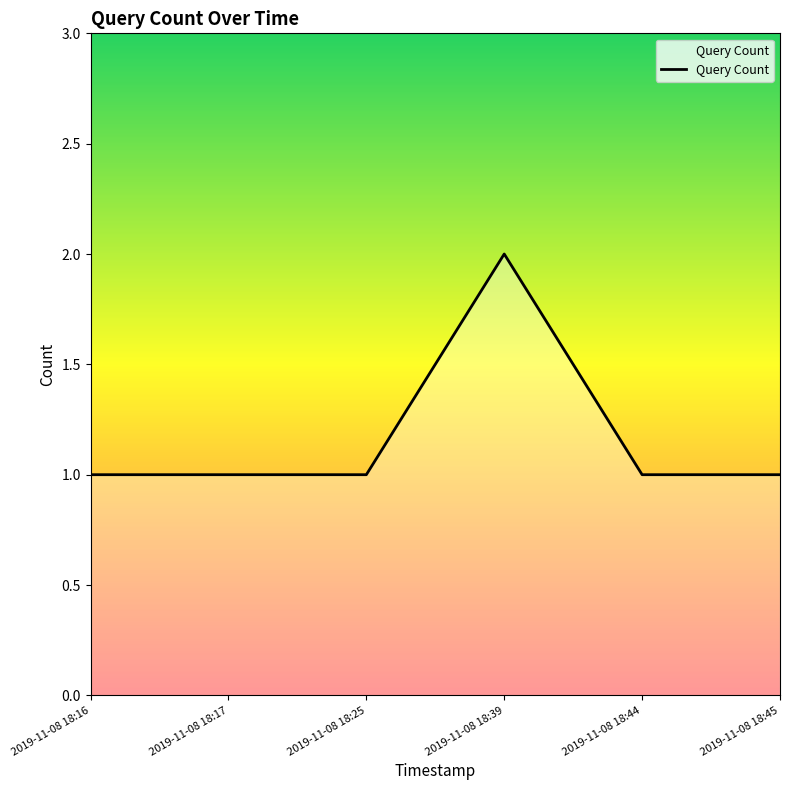

Which label corresponds to the largest value in the chart?

2019-11-08 18:39